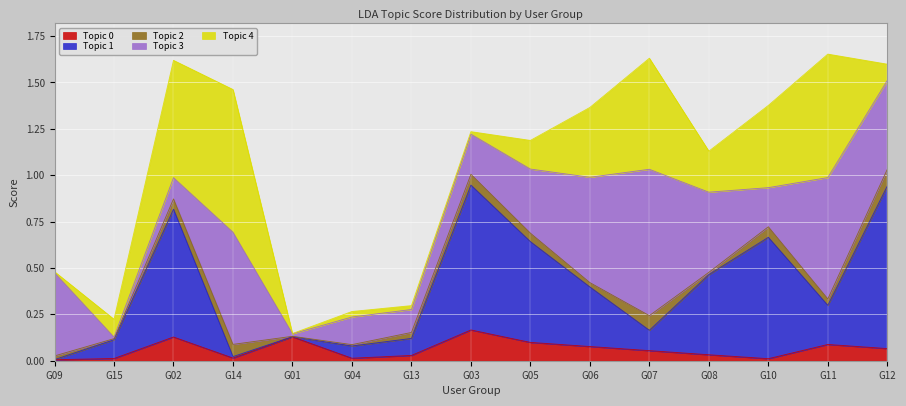

True or false: Topic 2 and Topic 1 intersect in this chart.

True